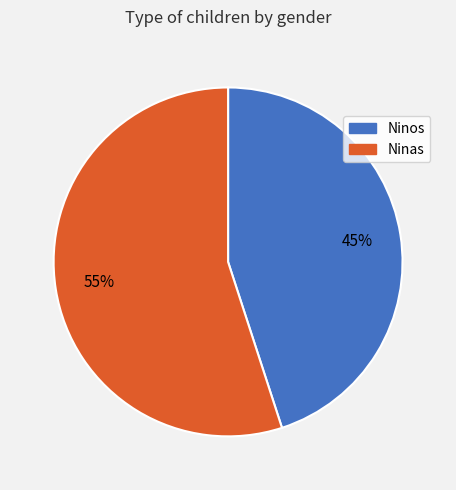

To the nearest percent, what is the difference between the largest and smallest slice percentages?

10%